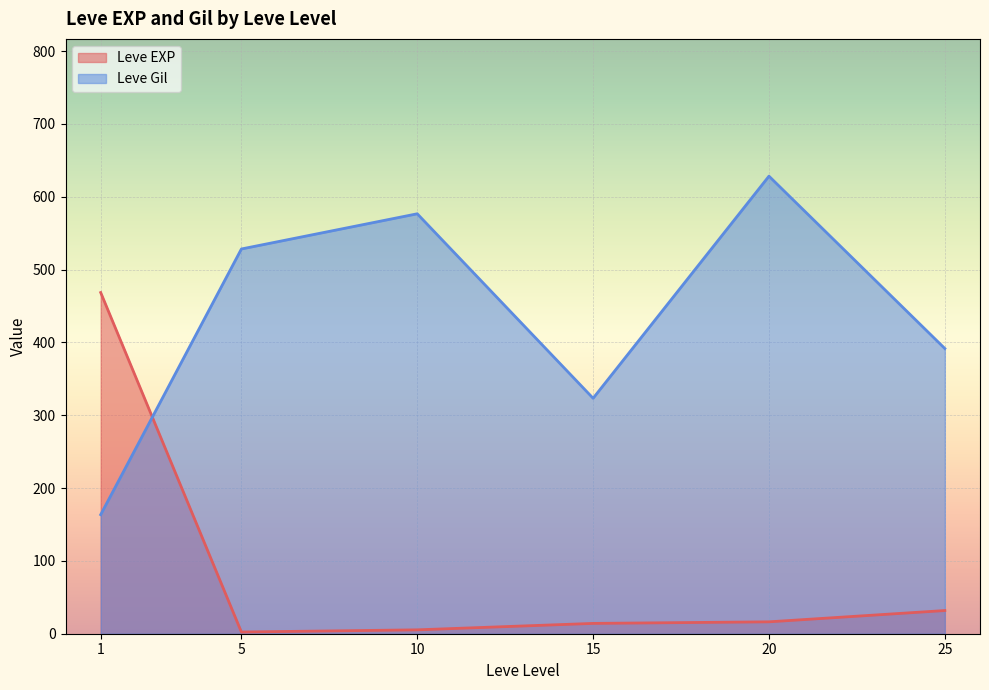

True or false: Leve EXP and Leve Gil cross at least once.

True